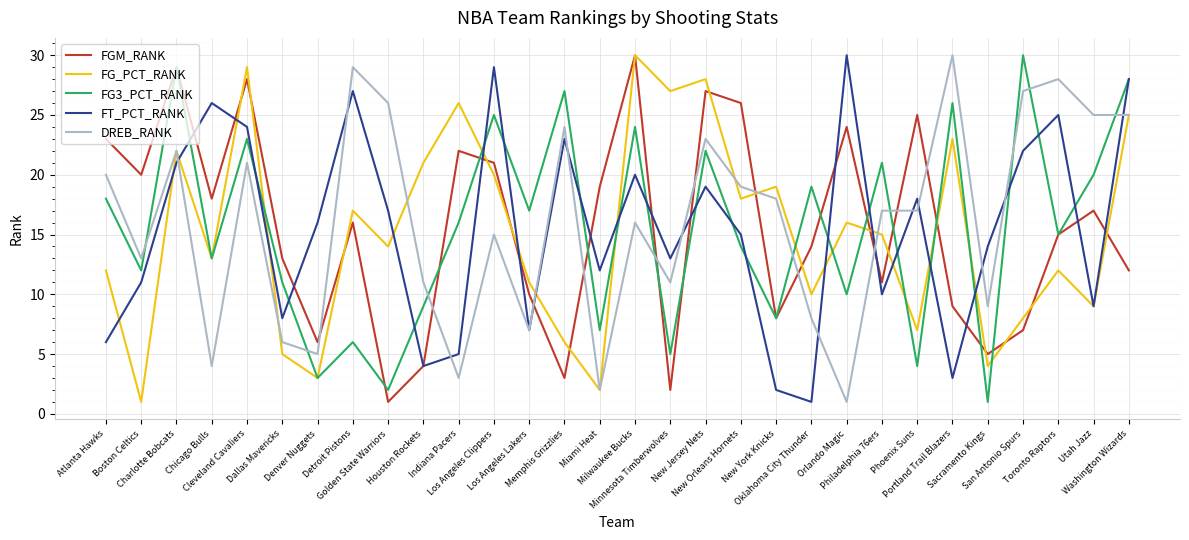

How many values in the FG_PCT_RANK series are below 15?

15